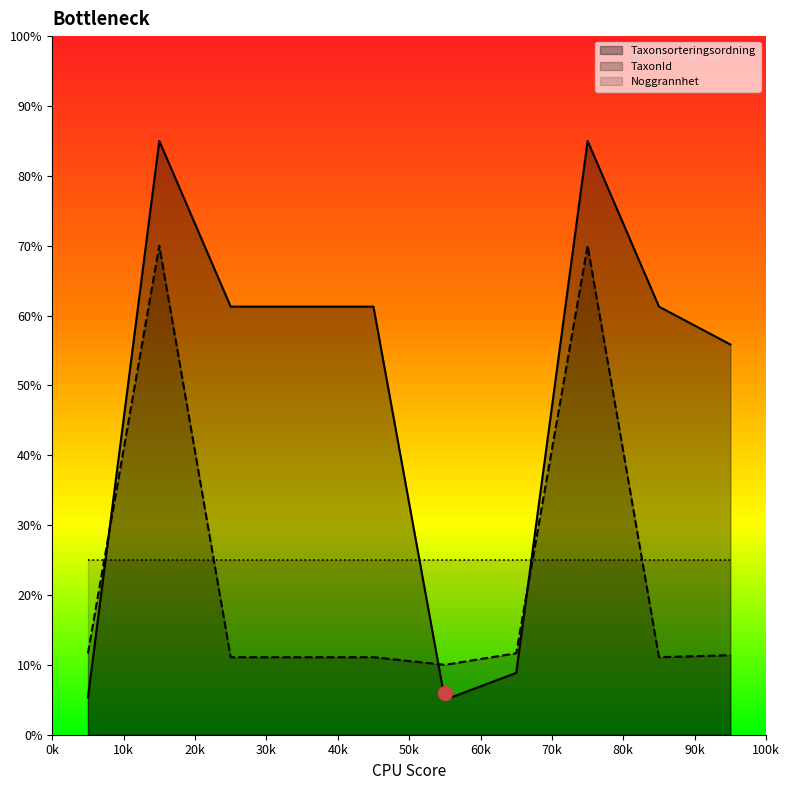

Which series has the largest total across all categories?

Taxonsorteringsordning